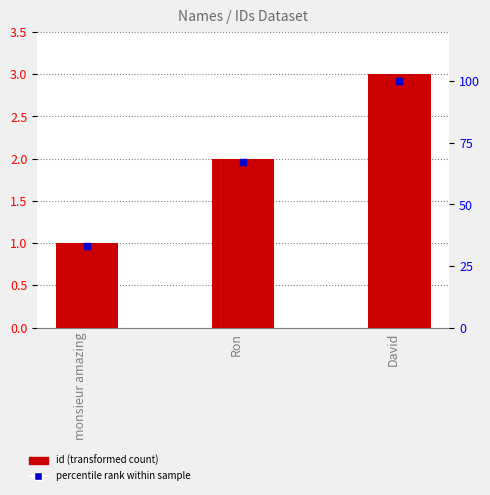

At which category is the sum across all series the highest?

David